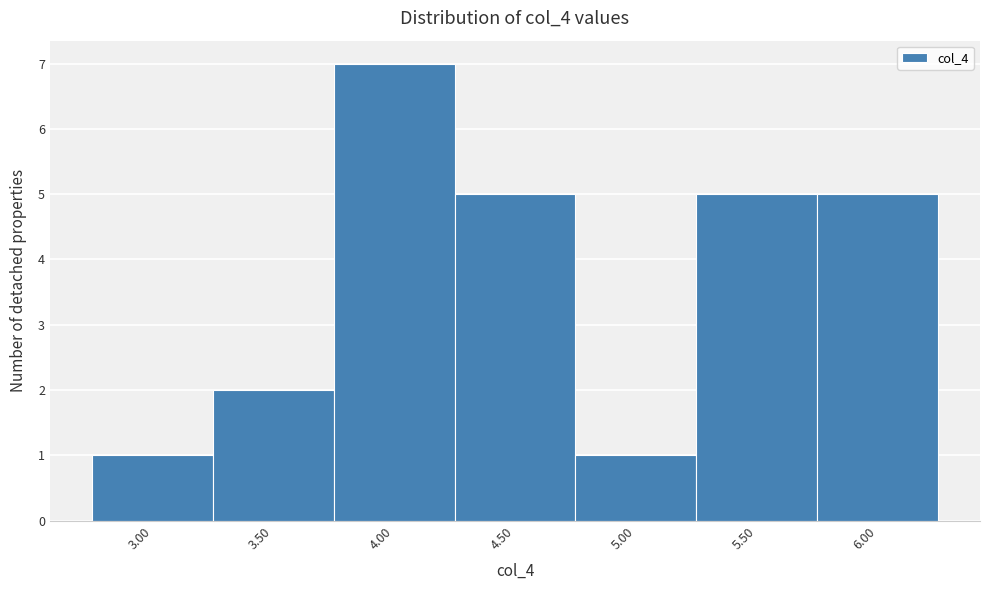

Reading left to right, list every bar in this chart as the range it spans on the x-axis followed by its height. The values are not printed on the chart, so give them approximately, as read against the axis.

2.75 to 3.25: 1
3.25 to 3.75: 2
3.75 to 4.25: 7
4.25 to 4.75: 5
4.75 to 5.25: 1
5.25 to 5.75: 5
5.75 to 6.25: 5